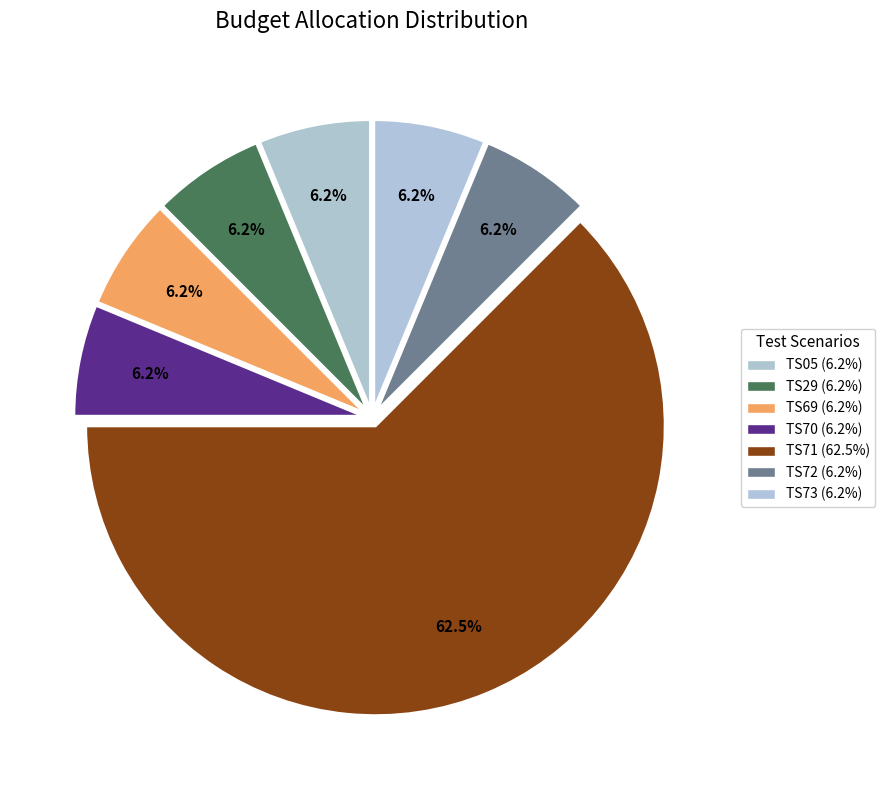

Is the sum of TS70 and TS05 greater than half?

No